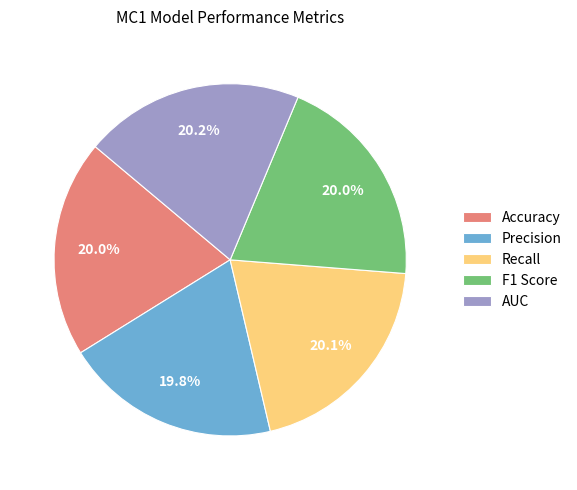

Is there any slice that represents more than half of the pie?

No